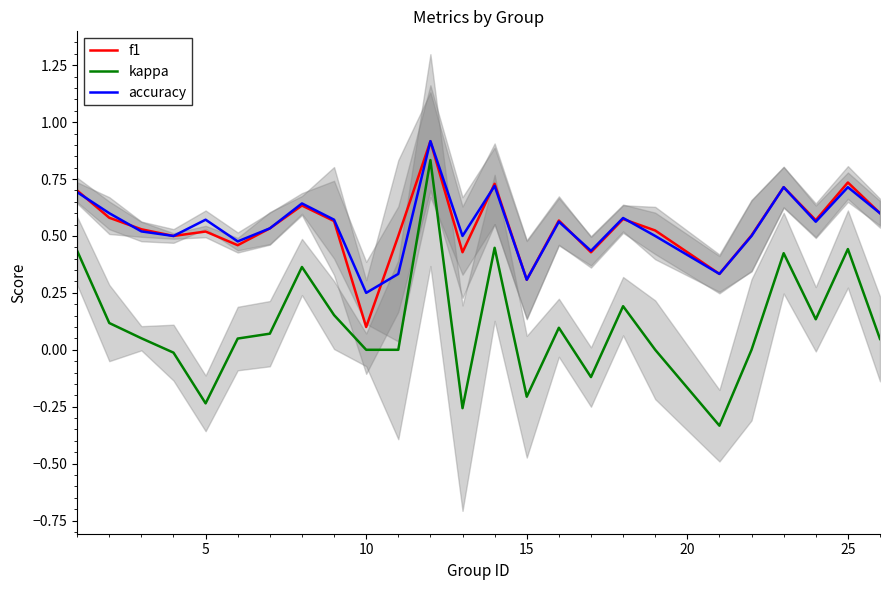

Count the f1 values in the range 0 to 1.

25